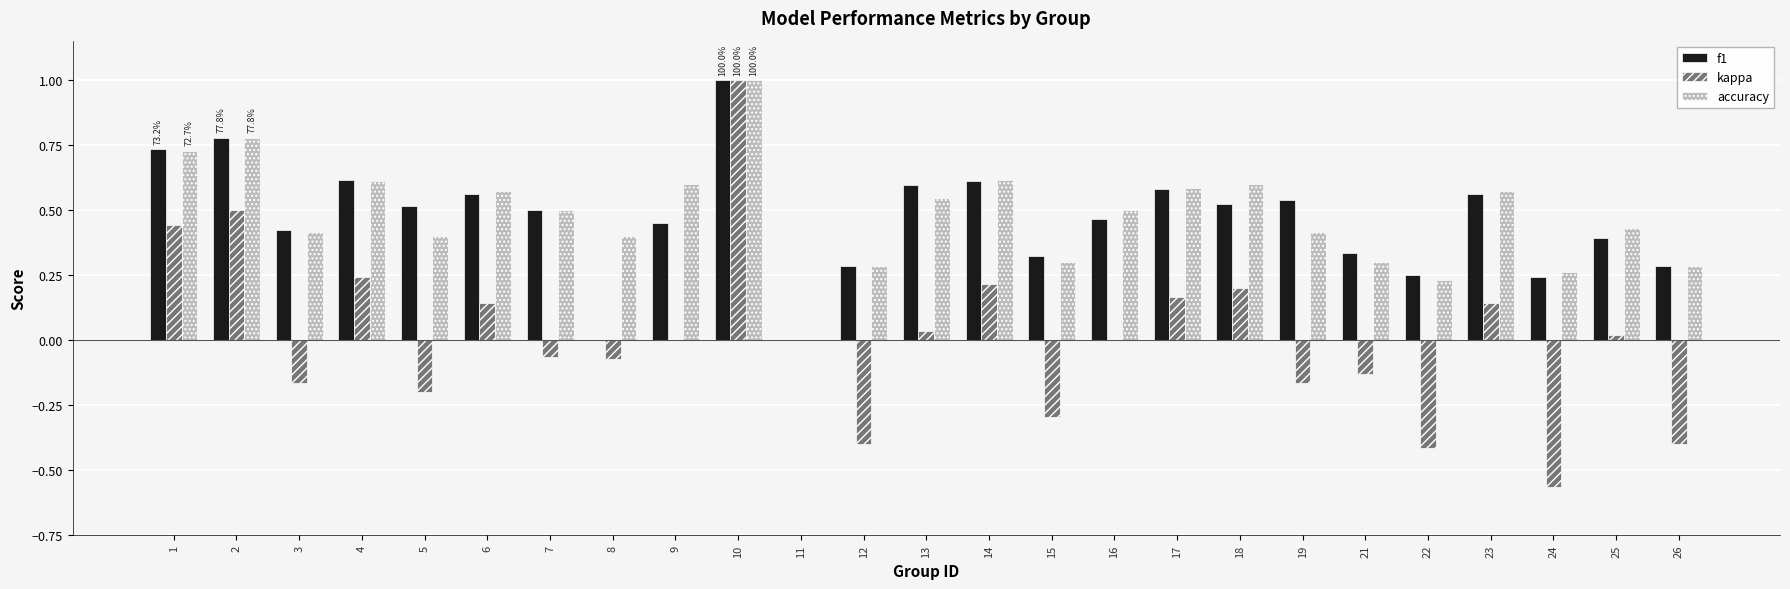

Between 11 and 16, which series saw the biggest shift?

accuracy